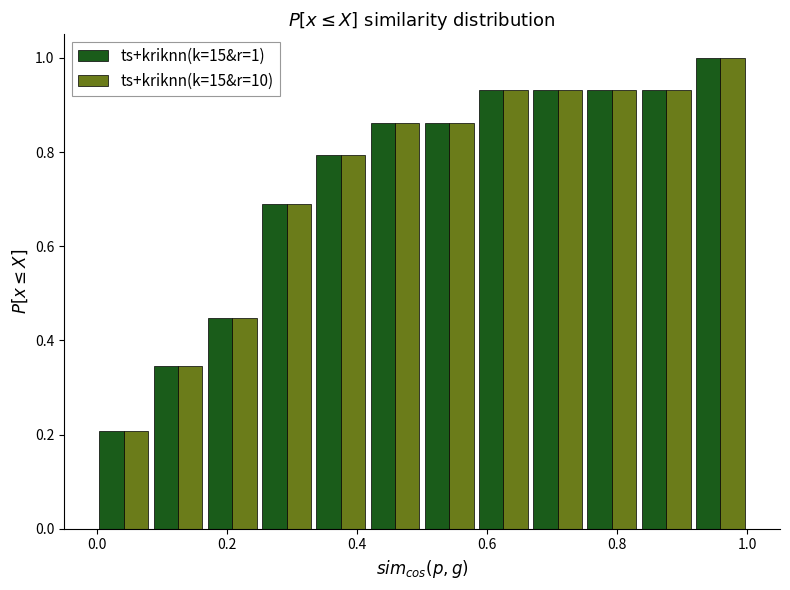

In the ts+kriknn(k=15&r=10) series, which range on the x-axis has the tallest bar?

0.92 to 1.00